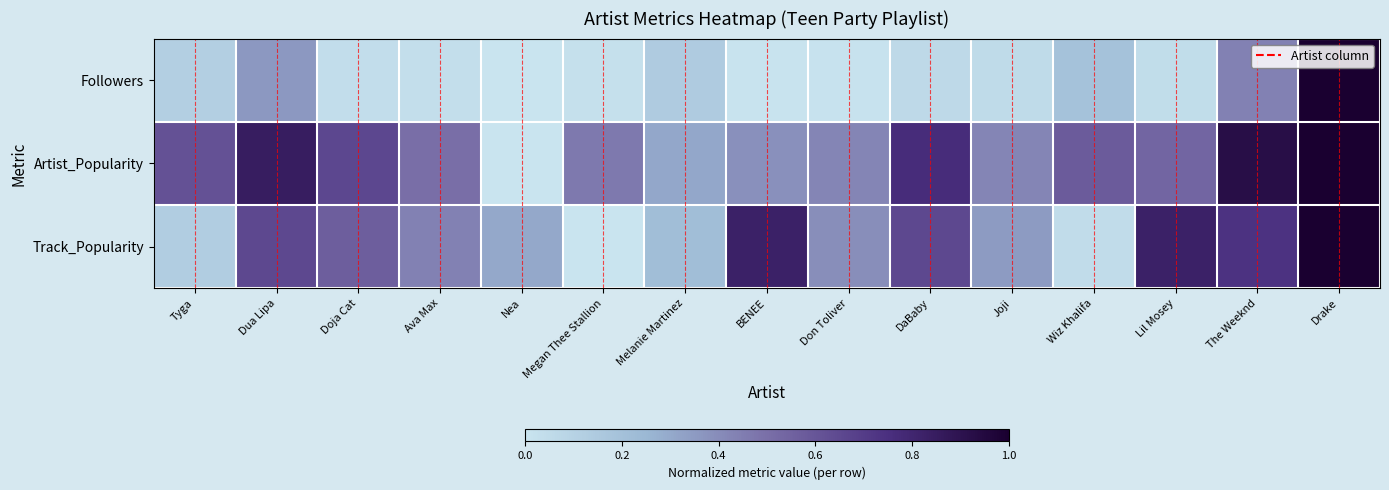

What is the difference between the highest and lowest values at Ava Max?

0.5